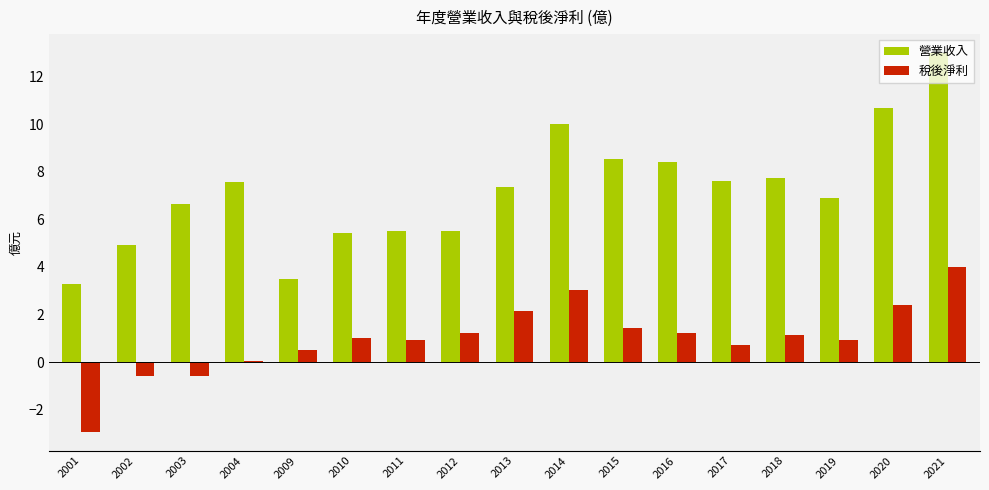

What is the difference between the highest and lowest values at 2016?

7.2